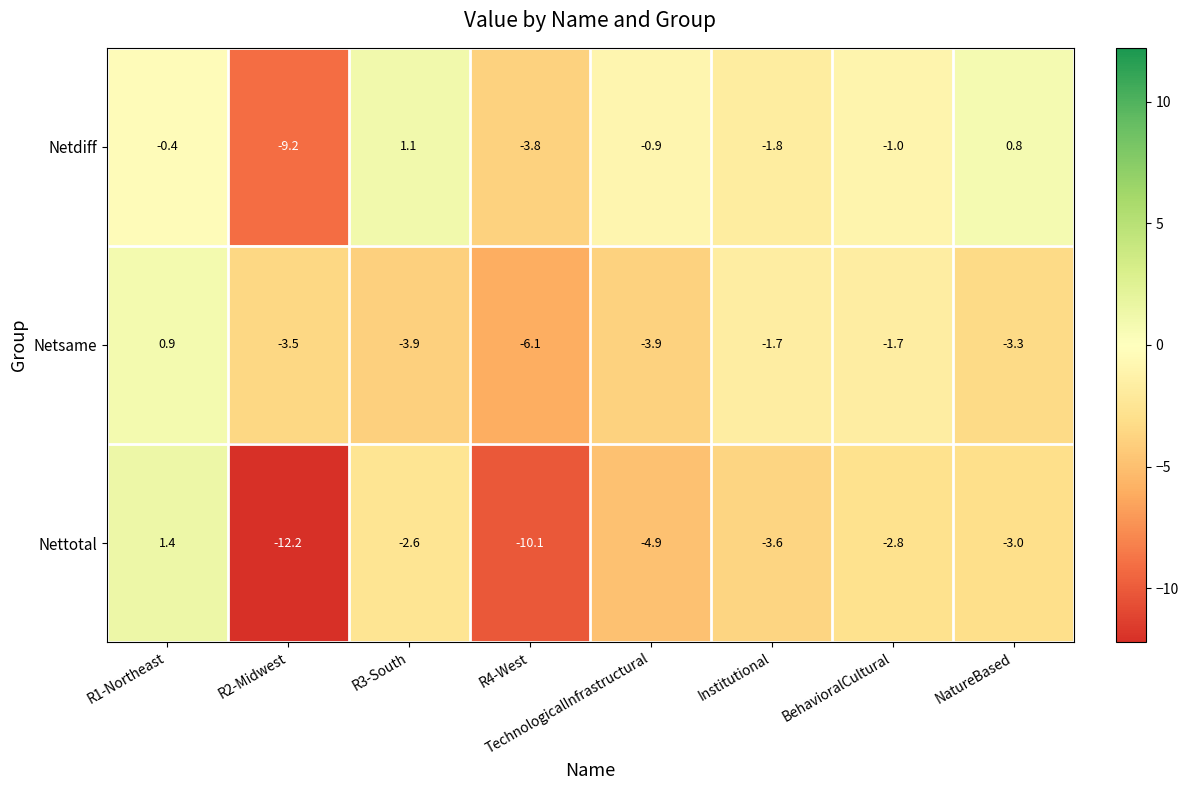

Rank the series at R2-Midwest from highest to lowest value.

Netsame, Netdiff, Nettotal